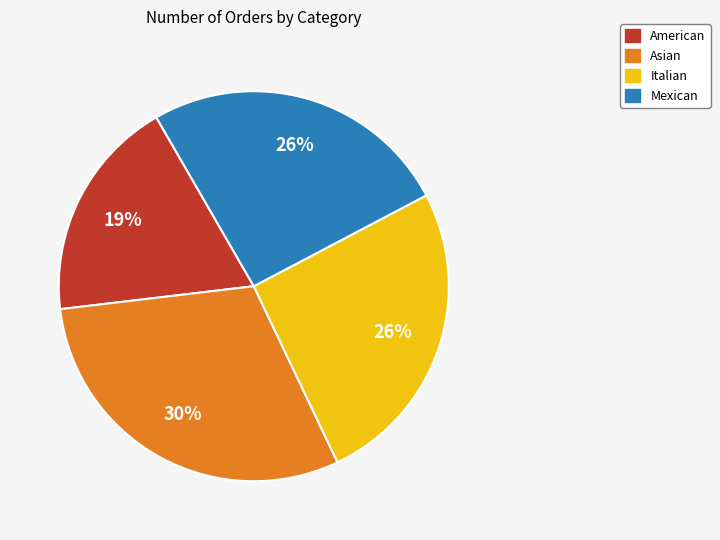

Is there any slice that represents more than half of the pie?

No